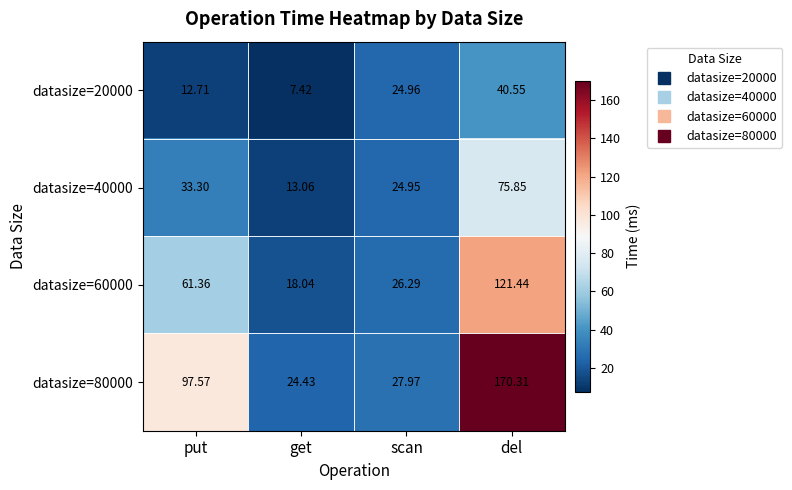

Rank the categories by datasize=20000 value from highest to lowest.

del, scan, put, get